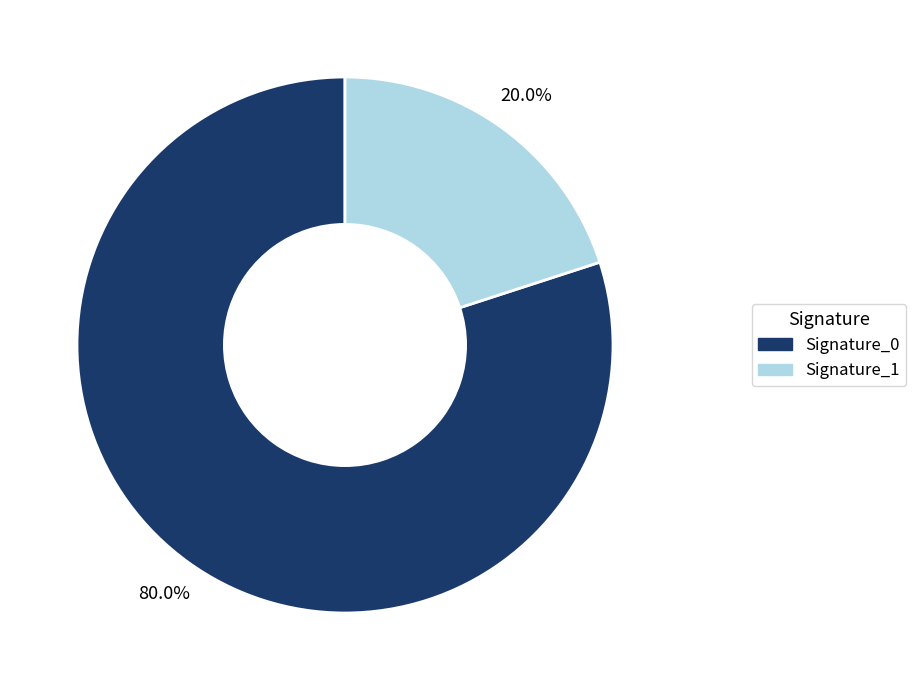

To the nearest percent, what is the average slice percentage?

50%